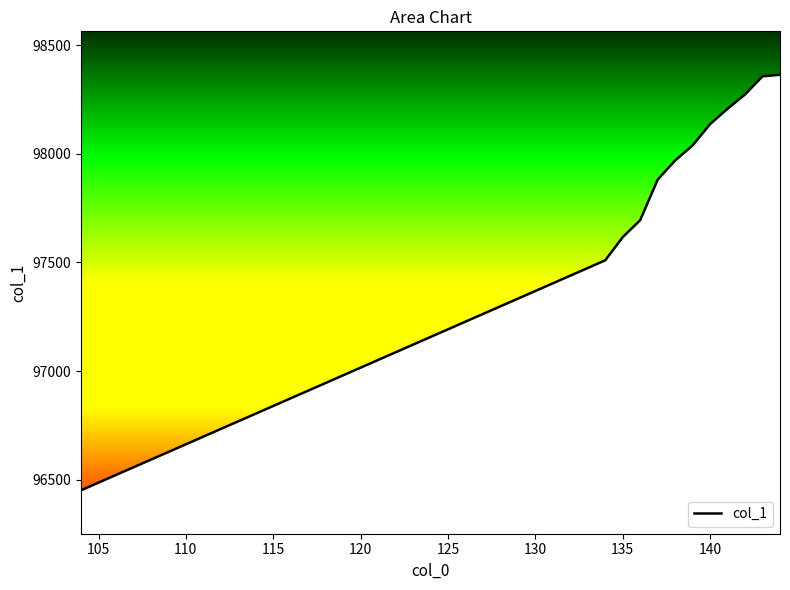

What is the greatest value displayed?

98364.4